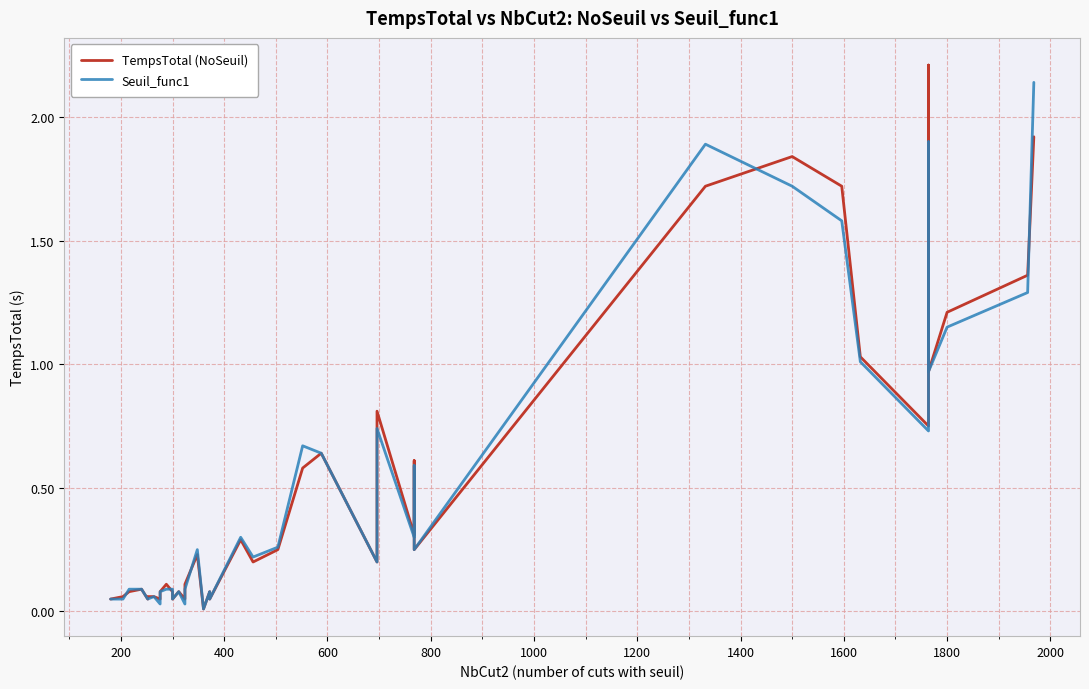

How many times do TempsTotal (NoSeuil) and Seuil_func1 cross each other?

5